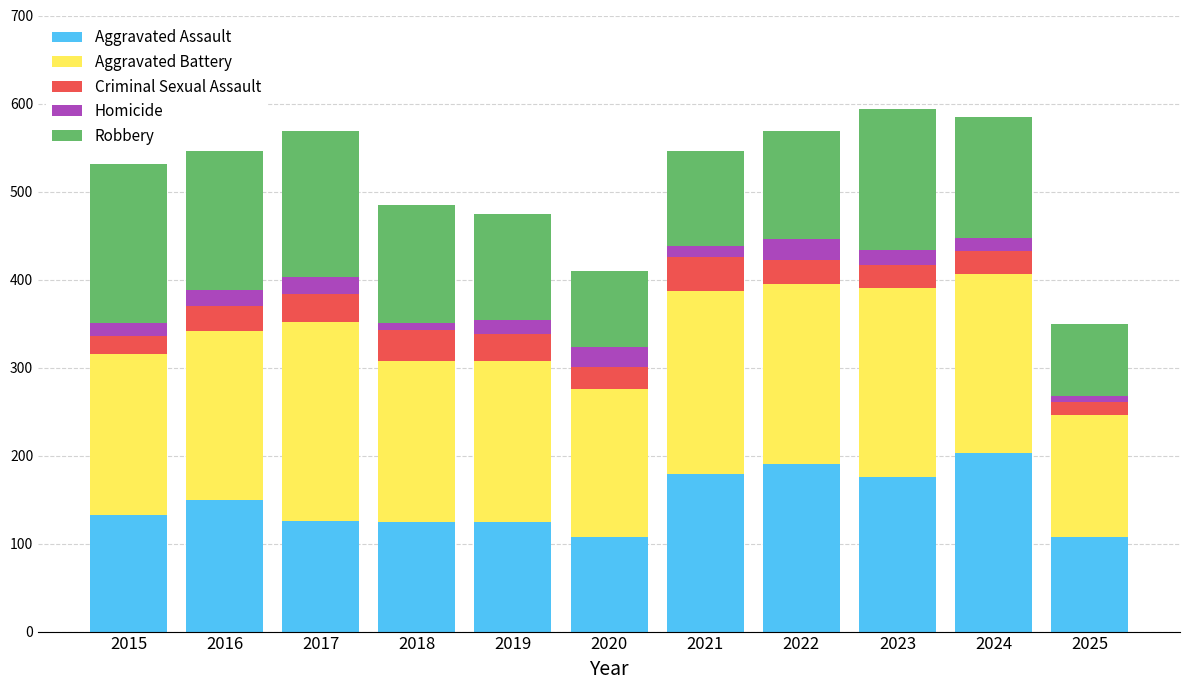

What is the minimum value for Aggravated Assault?

107